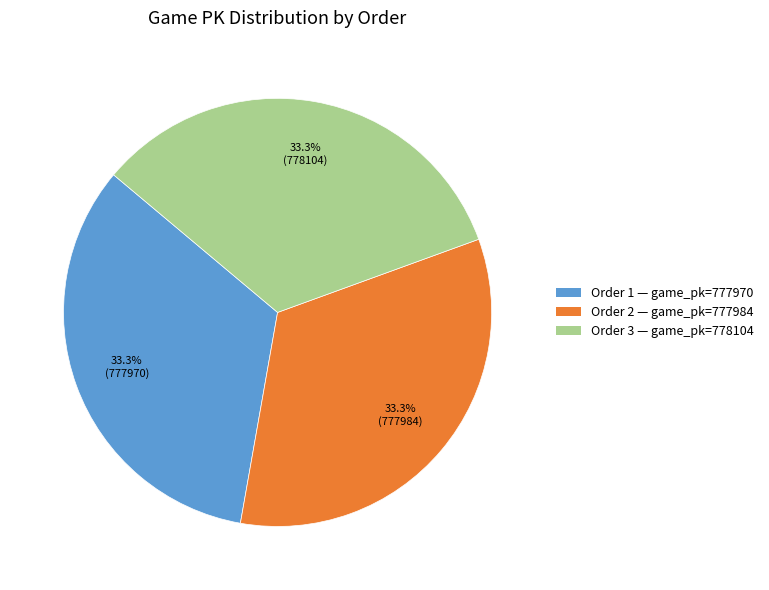

Does Order 2 — game_pk=777984 account for over 50% of the chart?

No